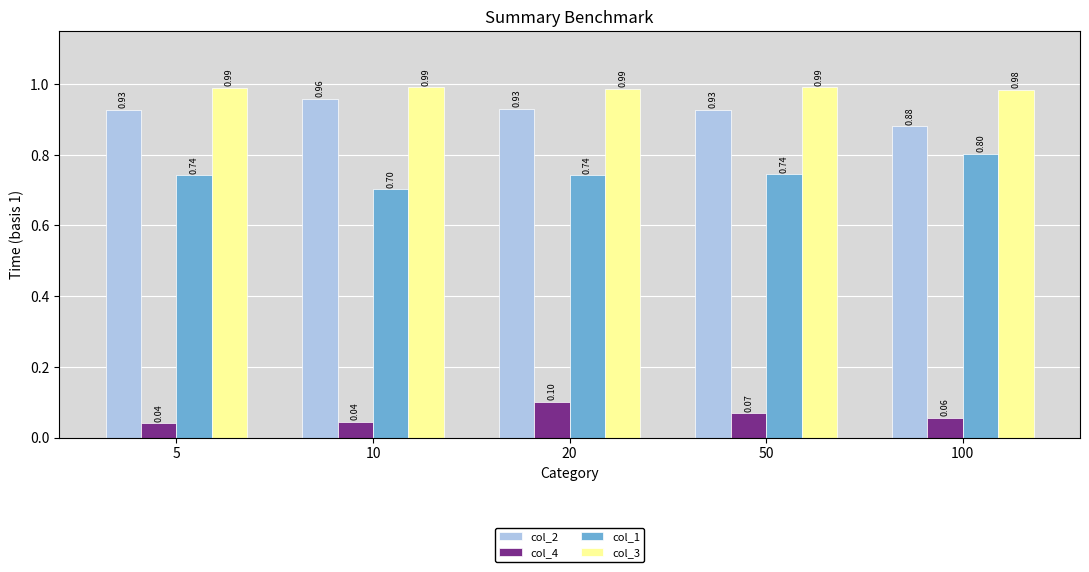

Are the bars grouped side by side (vs. stacked)?

Yes